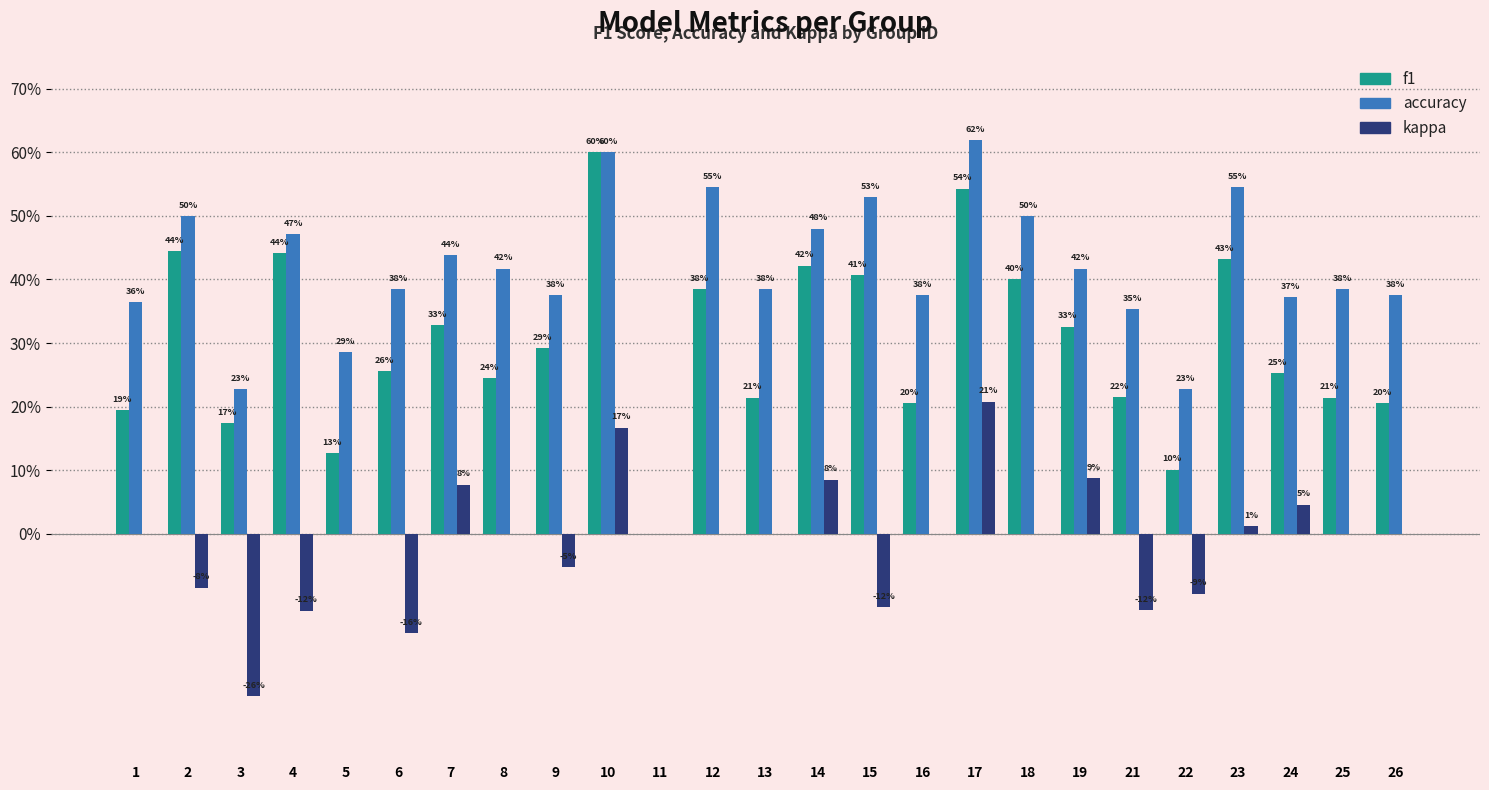

Which series has the largest total across all categories?

accuracy